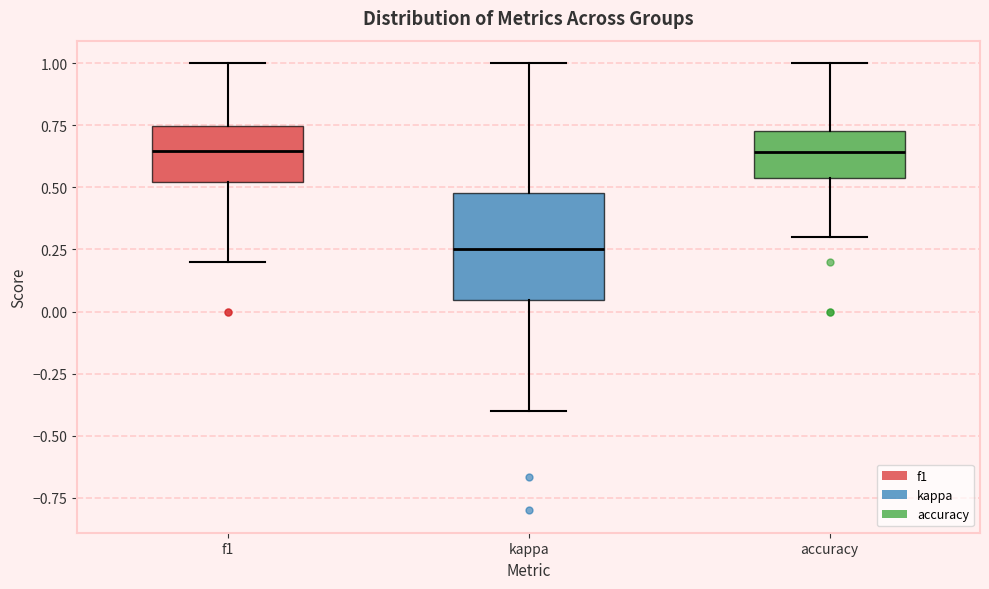

Reading left to right, transcribe this box plot: for each box, give where its median line is, the range the box spans, and where its two whiskers end, as read against the y-axis. The values are not printed on the chart, so give them approximately, as read against the axis.

f1: median 0.65, box 0.50 to 0.75, whiskers 0.20 to 1.00
kappa: median 0.25, box 0.05 to 0.50, whiskers -0.40 to 1.00
accuracy: median 0.65, box 0.55 to 0.75, whiskers 0.30 to 1.00